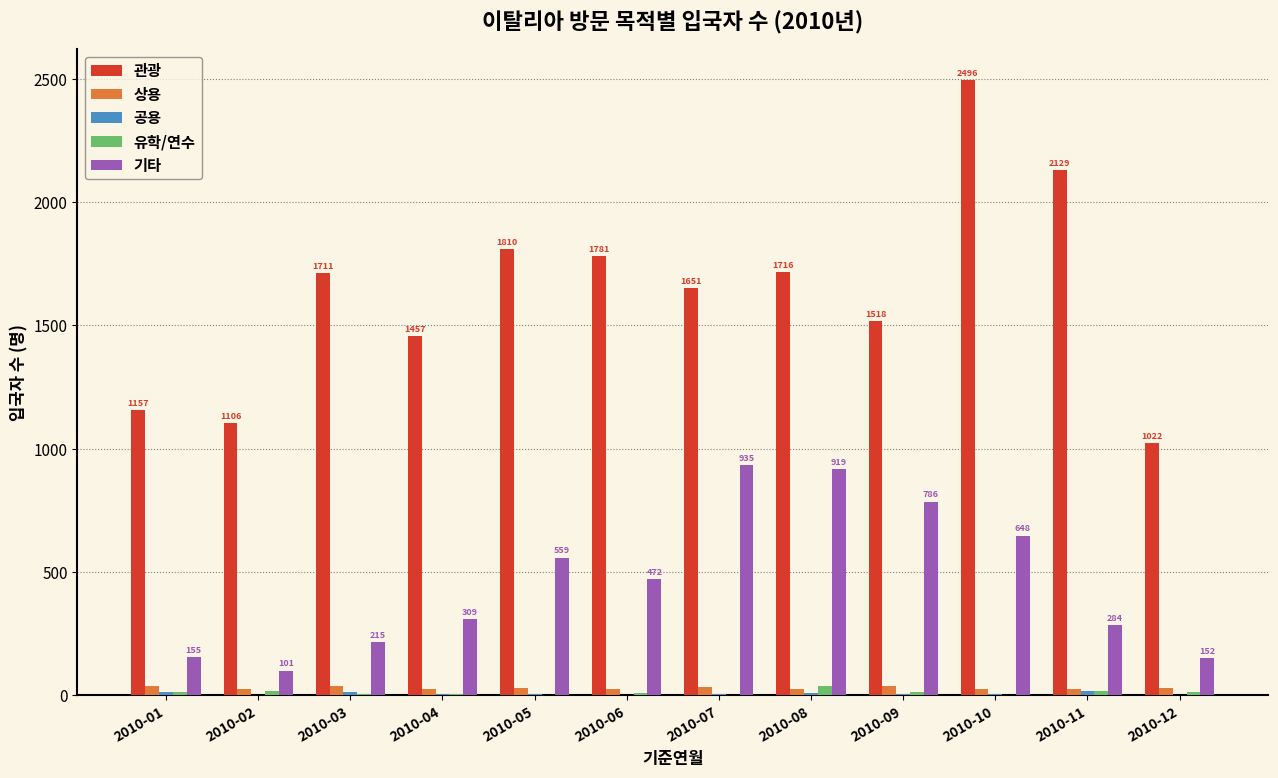

Is the value of 기타 at 2010-11 greater than the value of 상용 at 2010-01?

Yes